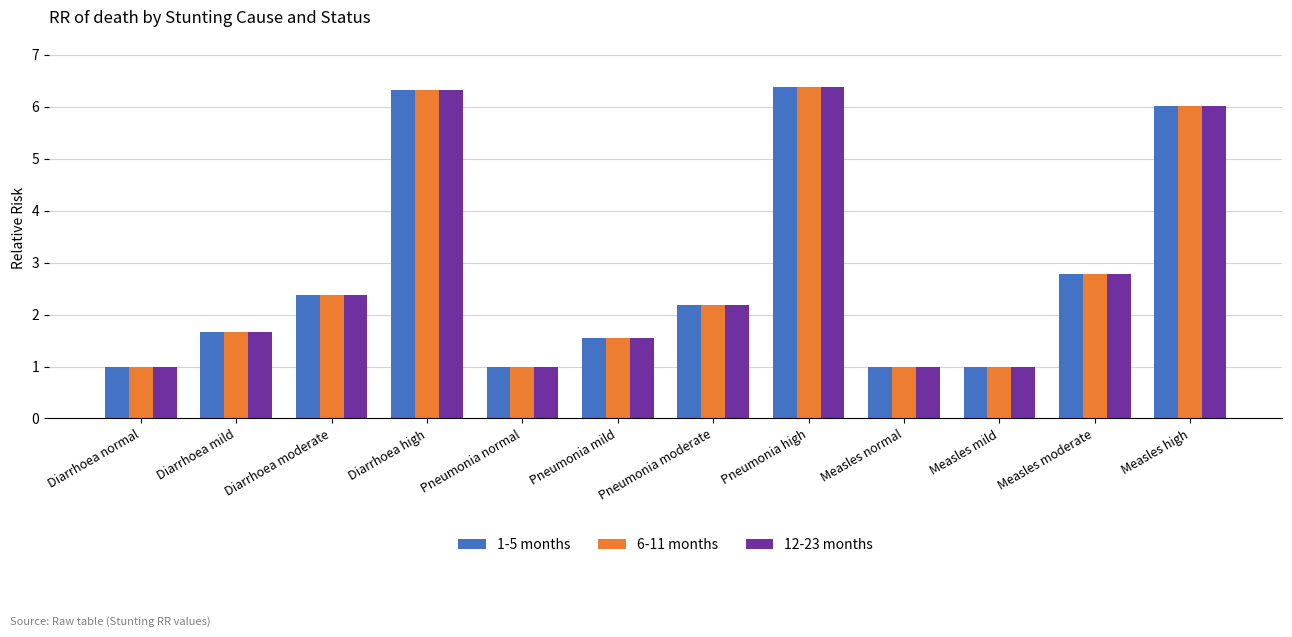

What is the label of the 5th bar from the left?

Pneumonia normal